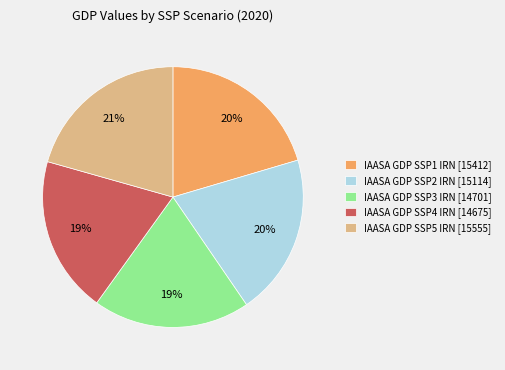

True or false: IAASA GDP SSP4 IRN [14675] accounts for 27% of the total.

False